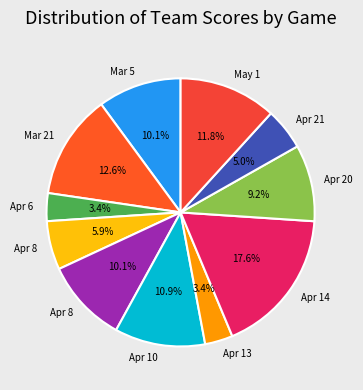

How many slices are in this pie chart?

11